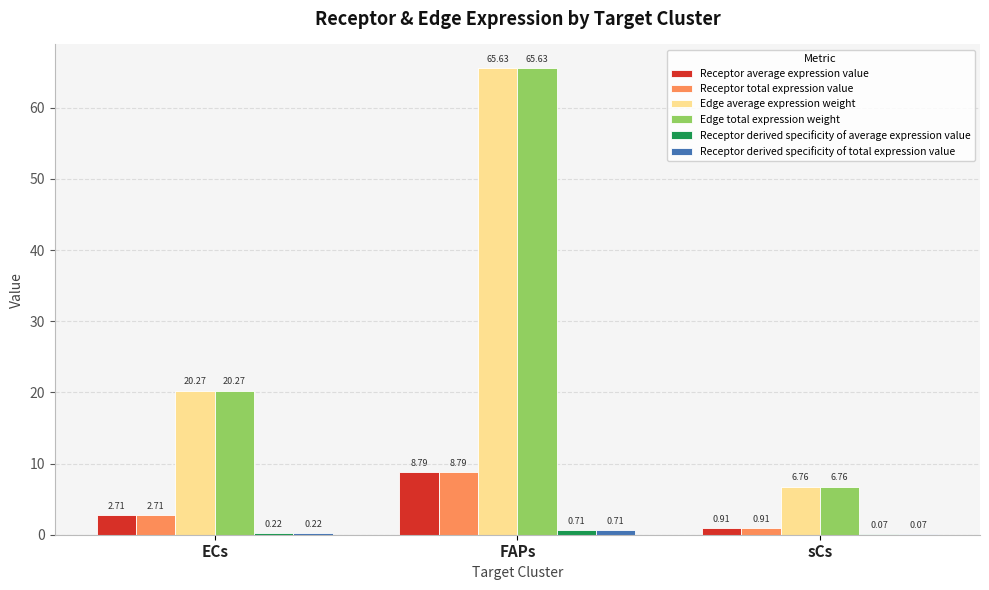

What is the total value across all series at FAPs?

150.3